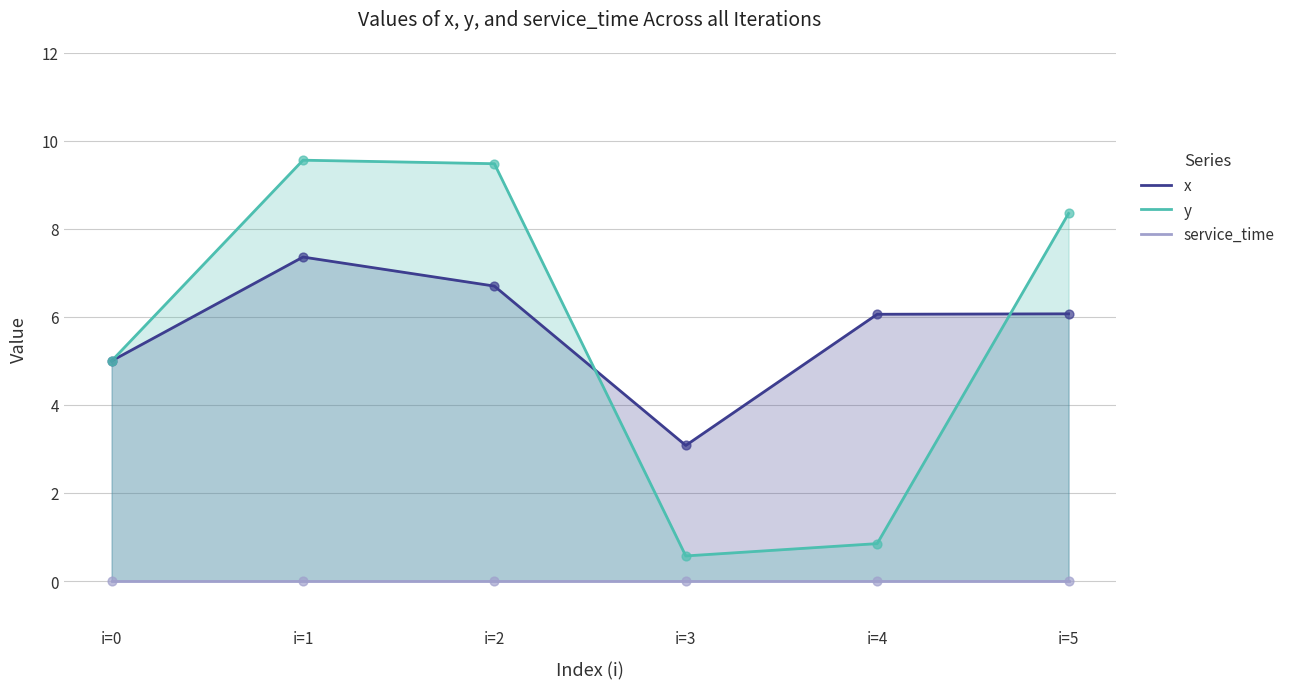

Which series reaches the minimum Y coordinate?

service_time